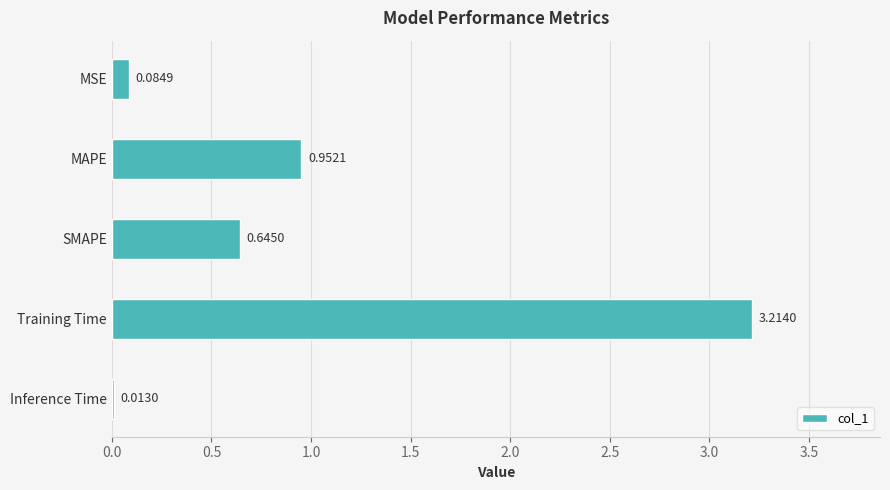

Which label corresponds to the largest value in the chart?

Training Time